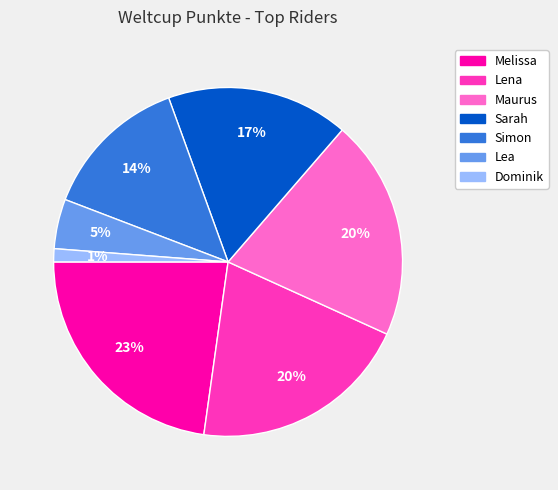

How many segments does this pie chart have?

7